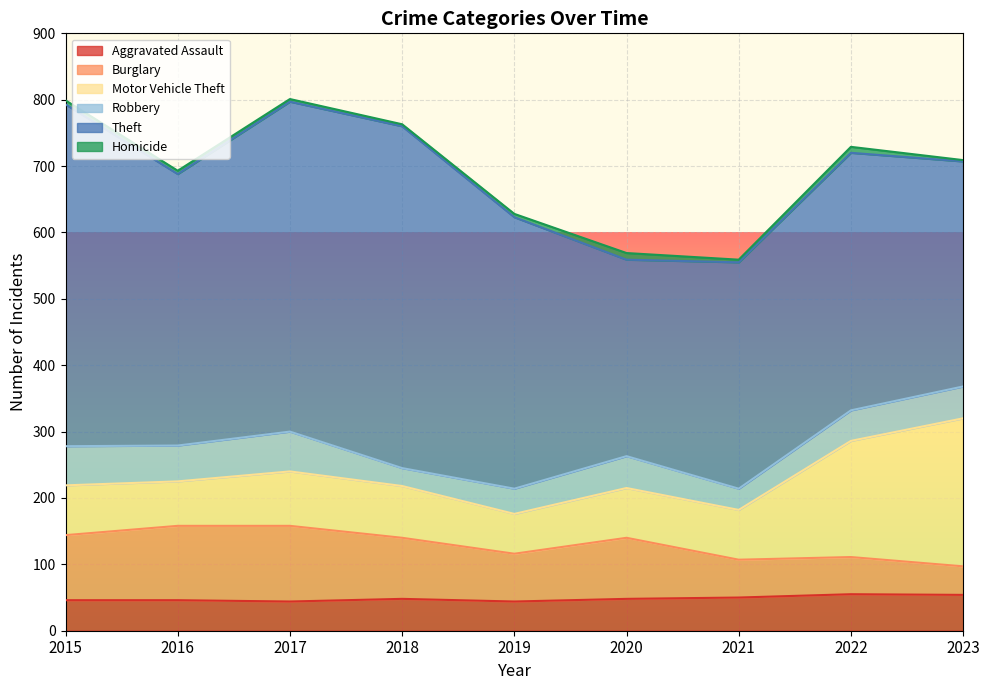

How many values in the Burglary series exceed 92?

3